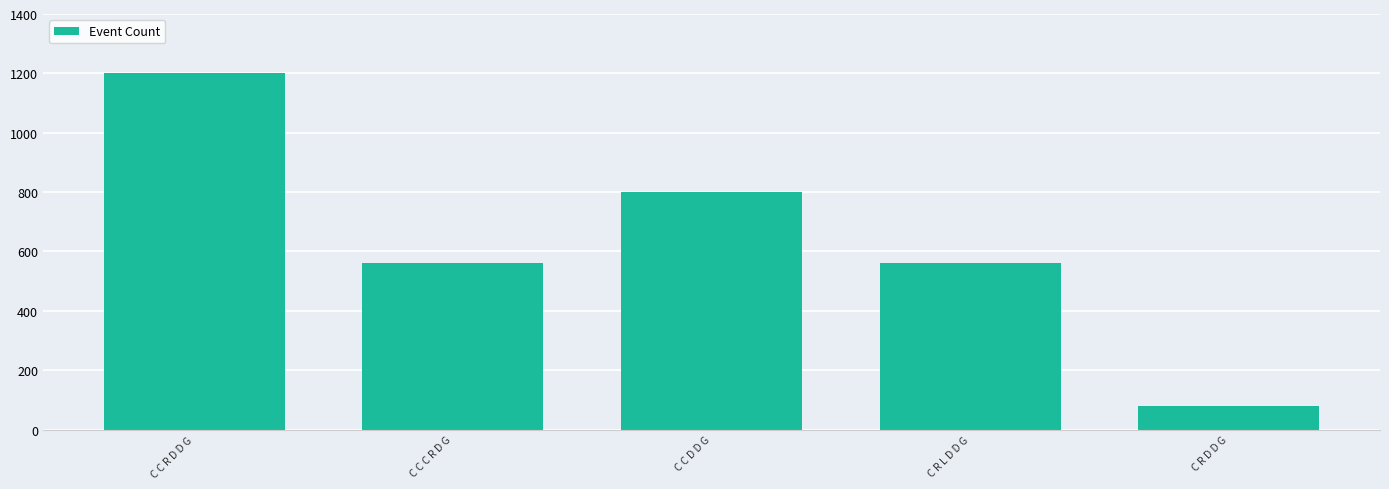

How many data points are less than 560?

1